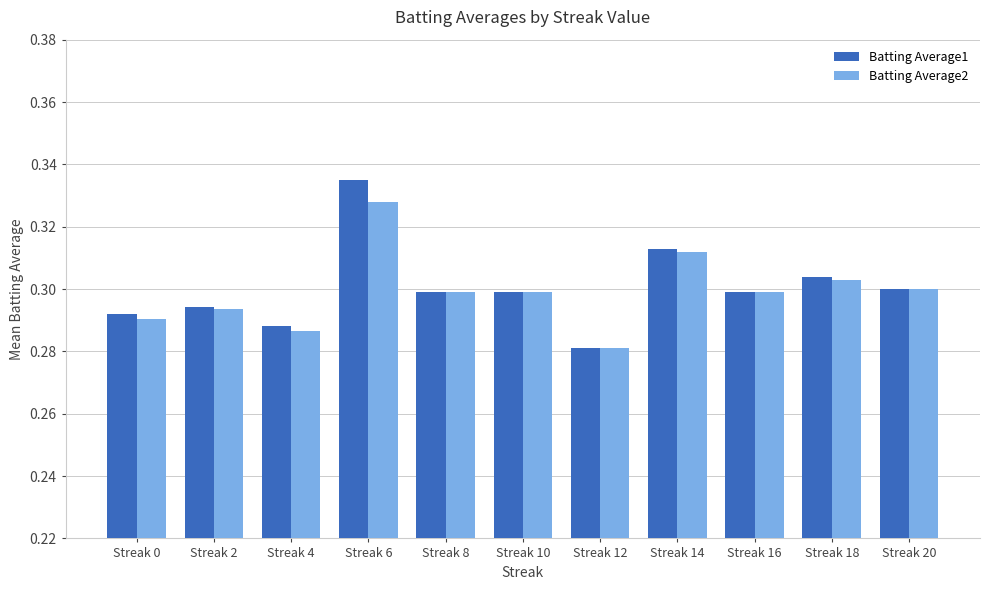

The Batting Average1 series shows 0.1 at Streak 8. True or false?

False